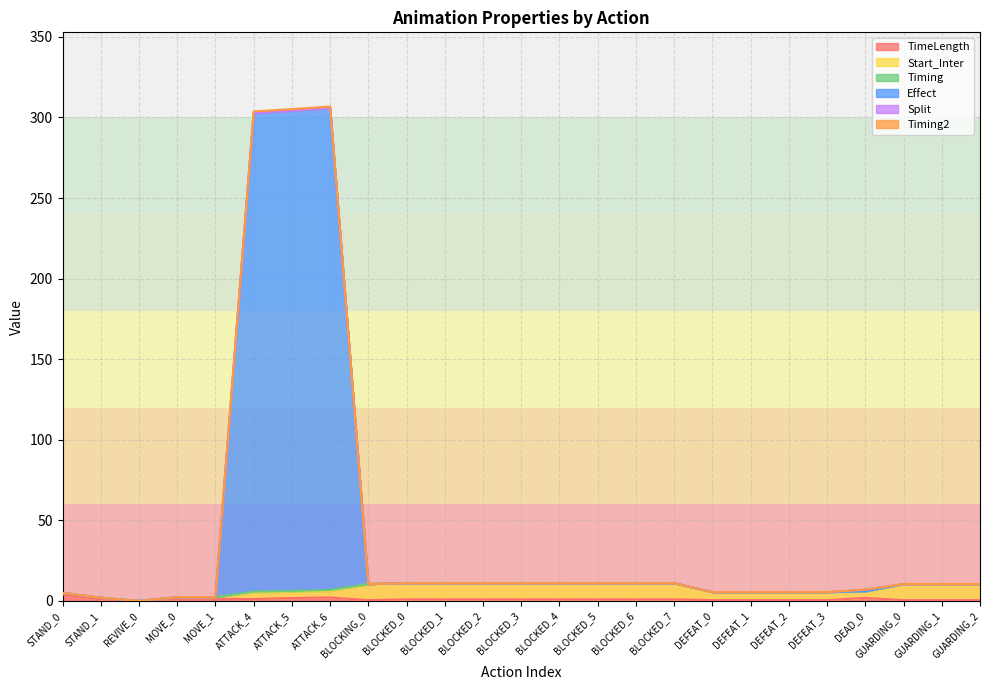

At which label does Timing2 first exceed 10?

ATTACK_4